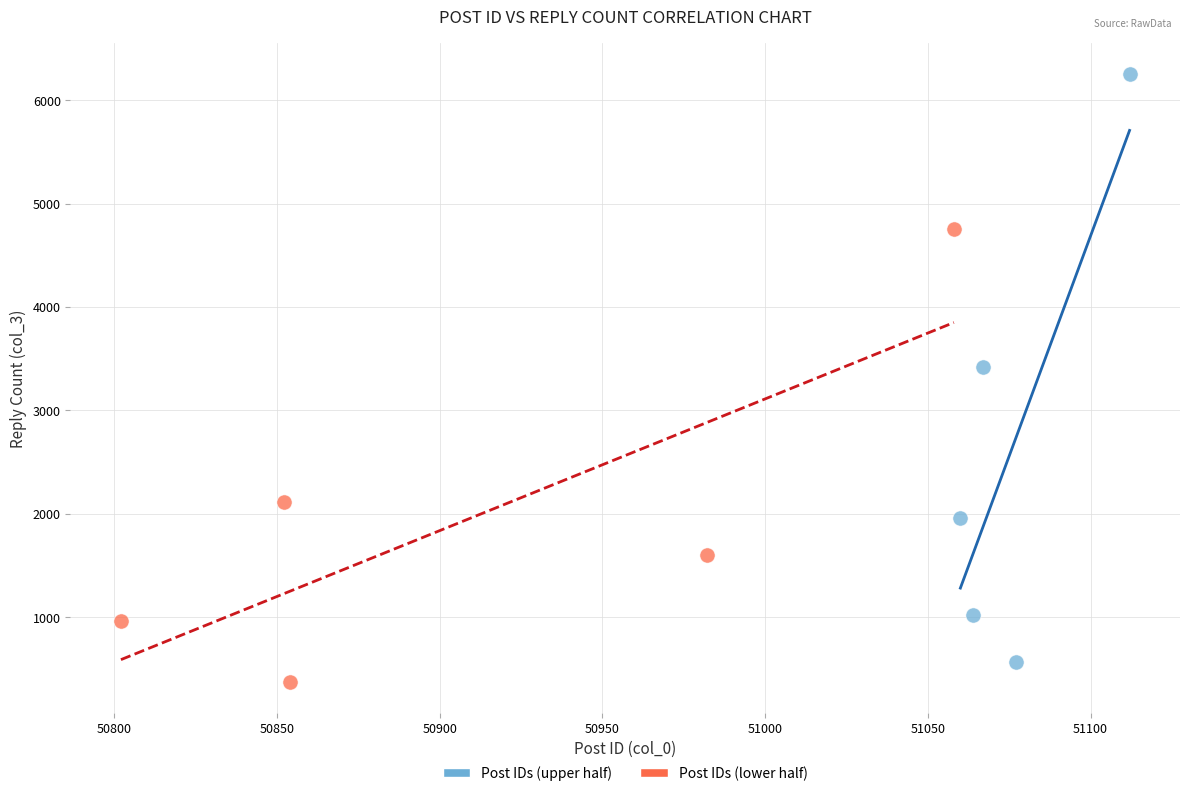

Which series contains the highest Y value?

Post IDs (upper half)